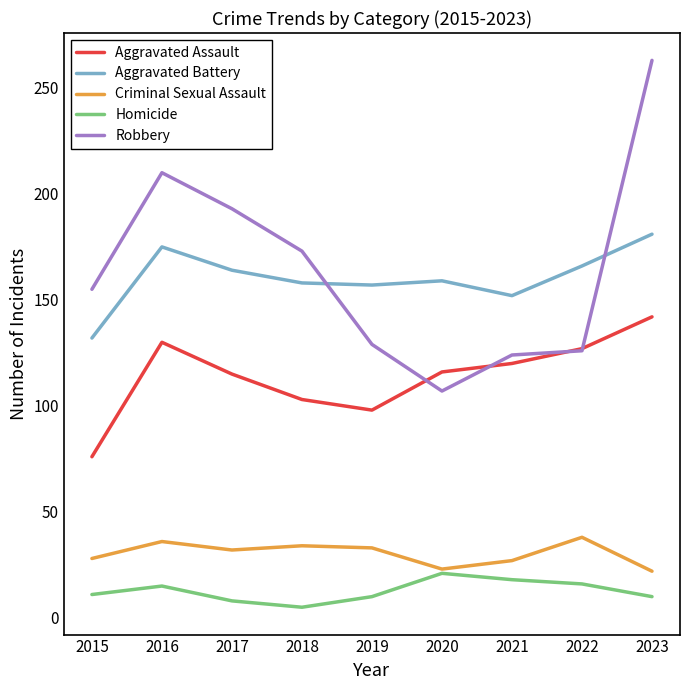

How many interior local peaks does the Aggravated Assault series have?

1